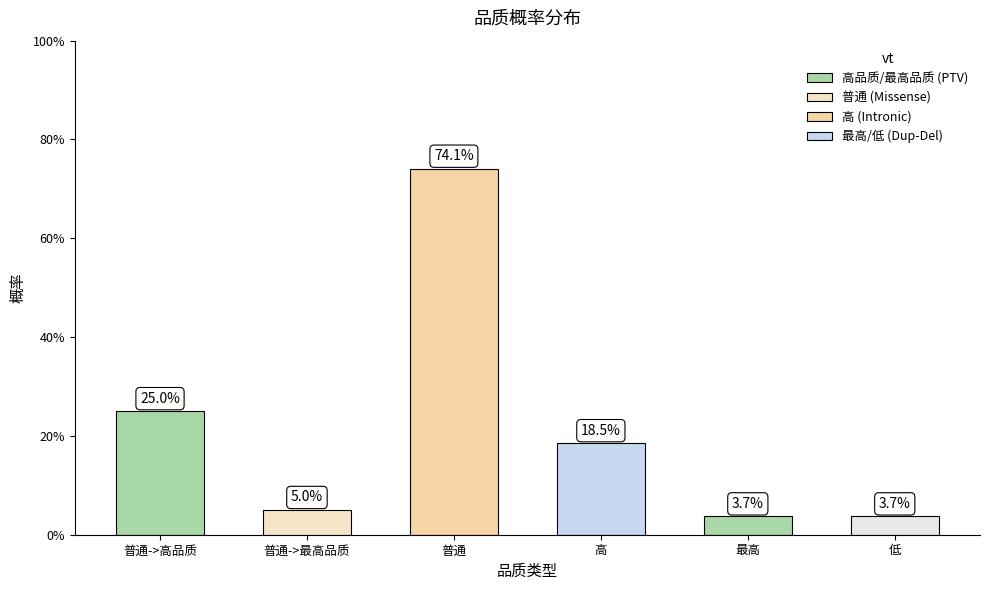

The value at 普通->最高品质 is 0.1. True or false?

False